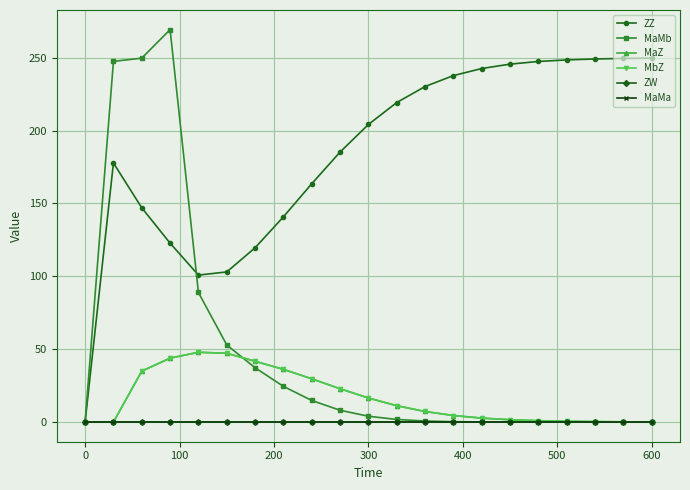

Rank the series by their maximum value, from lowest to highest.

ZW, MaMa, MaZ, MbZ, ZZ, MaMb